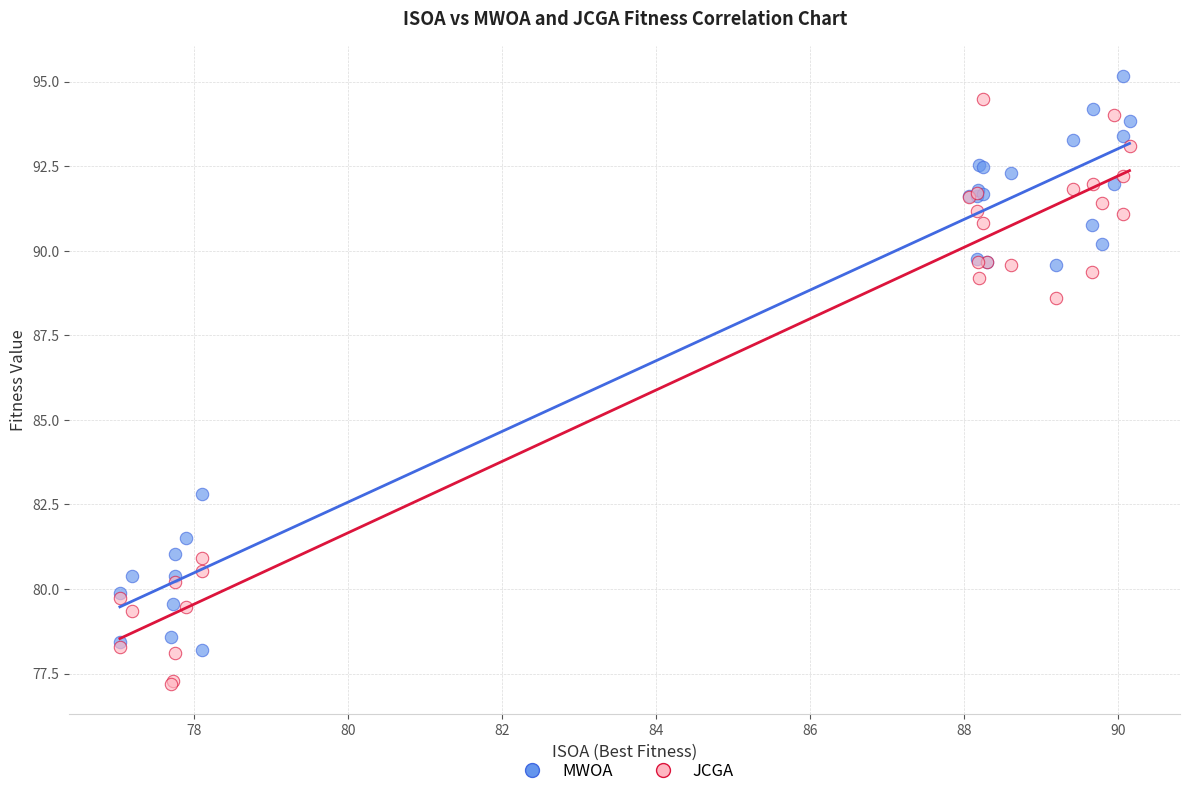

In the MWOA series, what Y value is closest to 86?

82.8